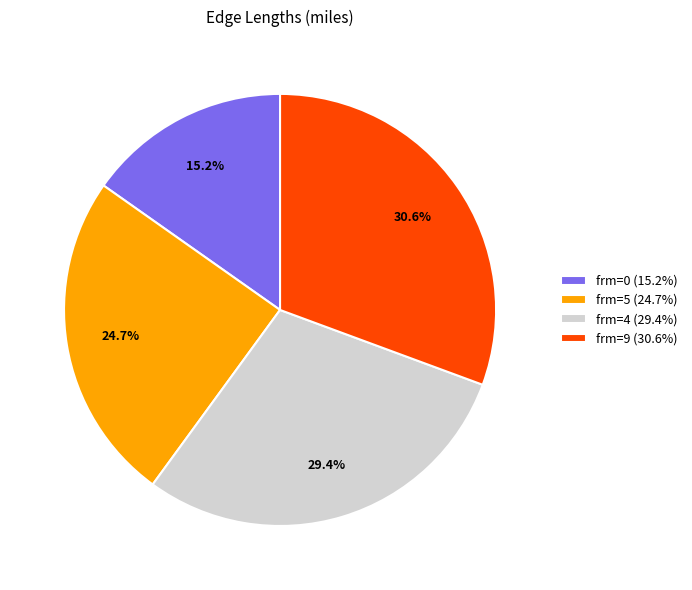

Which category has the biggest portion of the pie?

frm=9 (30.6%)